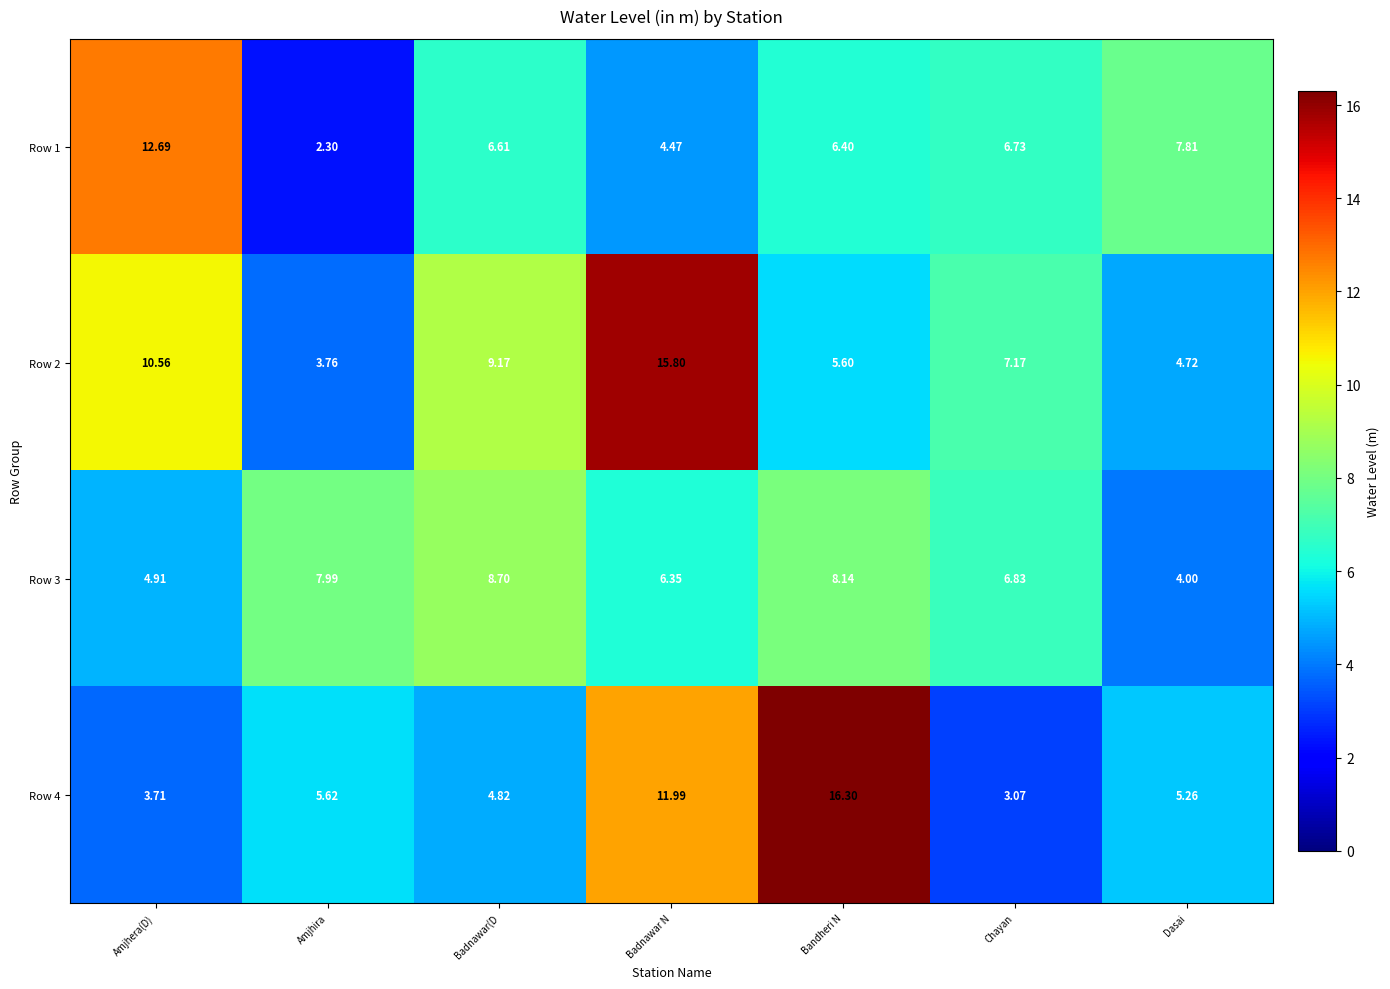

At which label does Row 2 reach its peak?

Badnawar N